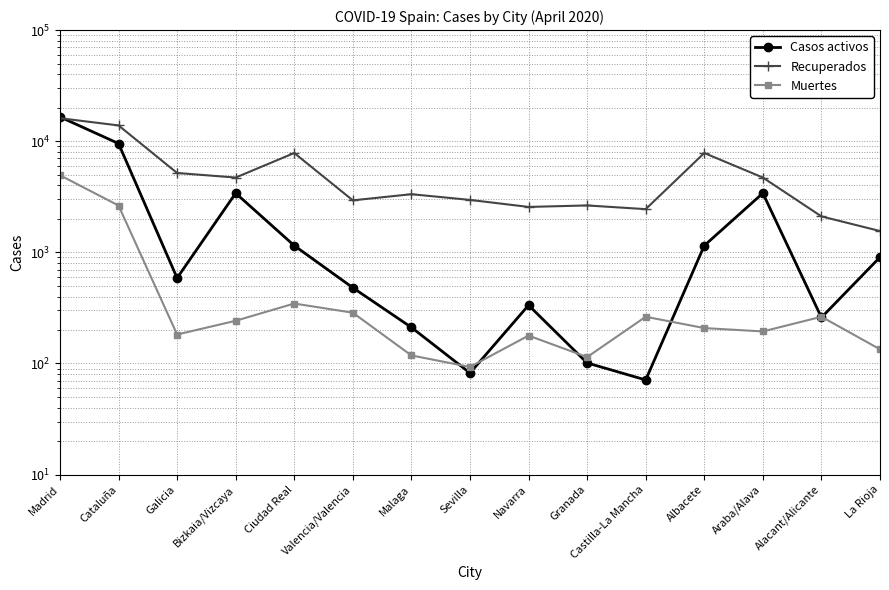

At which category does the chart reach its peak across all series?

Madrid